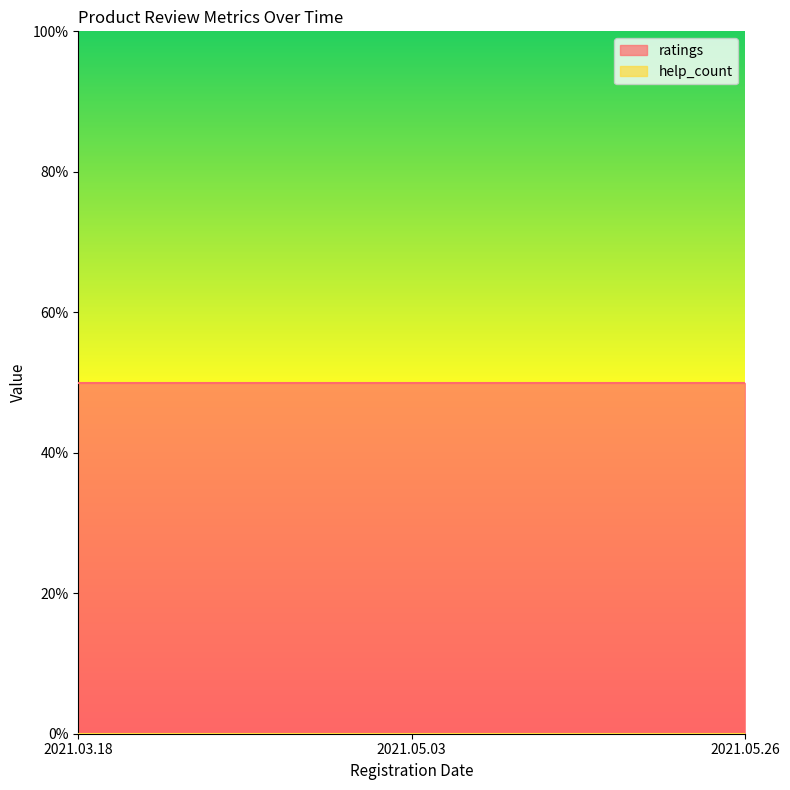

Is it true that ratings equals 3 at 2021.05.03?

False